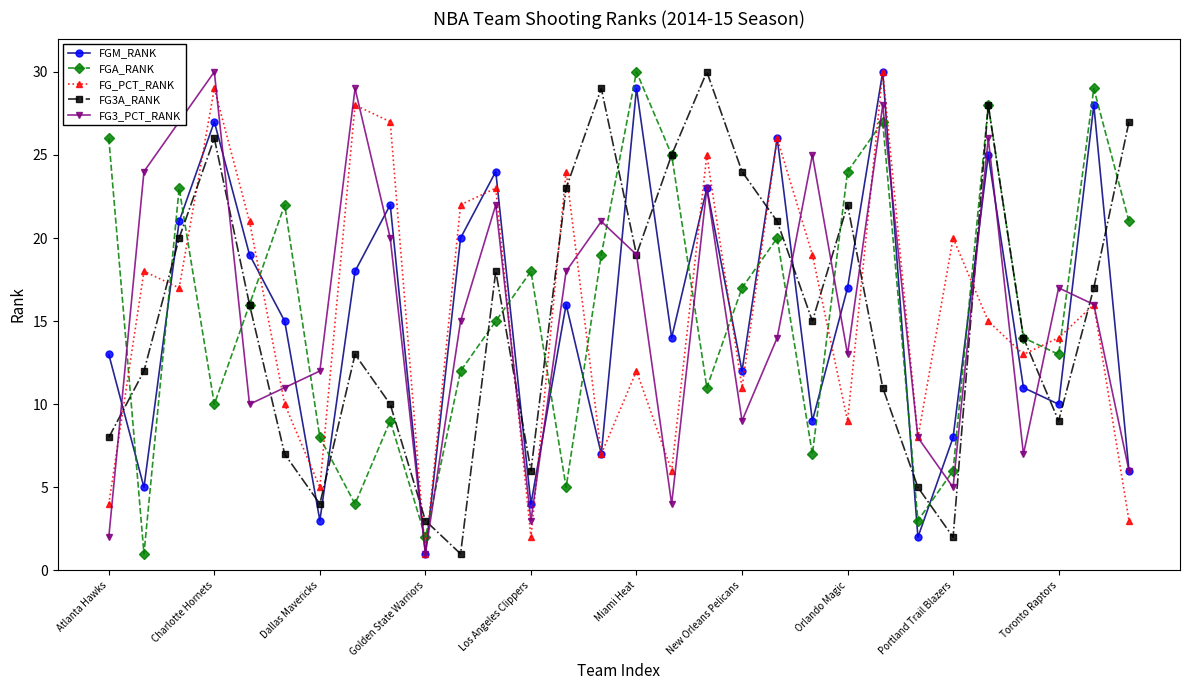

Which series ends up on top after the final intersection of FG3_PCT_RANK and FG3A_RANK?

FG3A_RANK